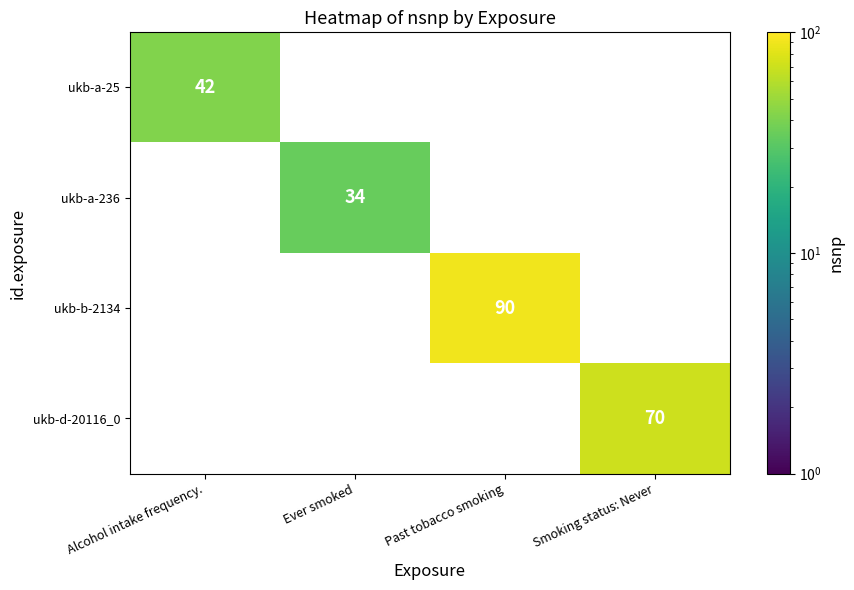

What is the smallest value displayed?

34.0